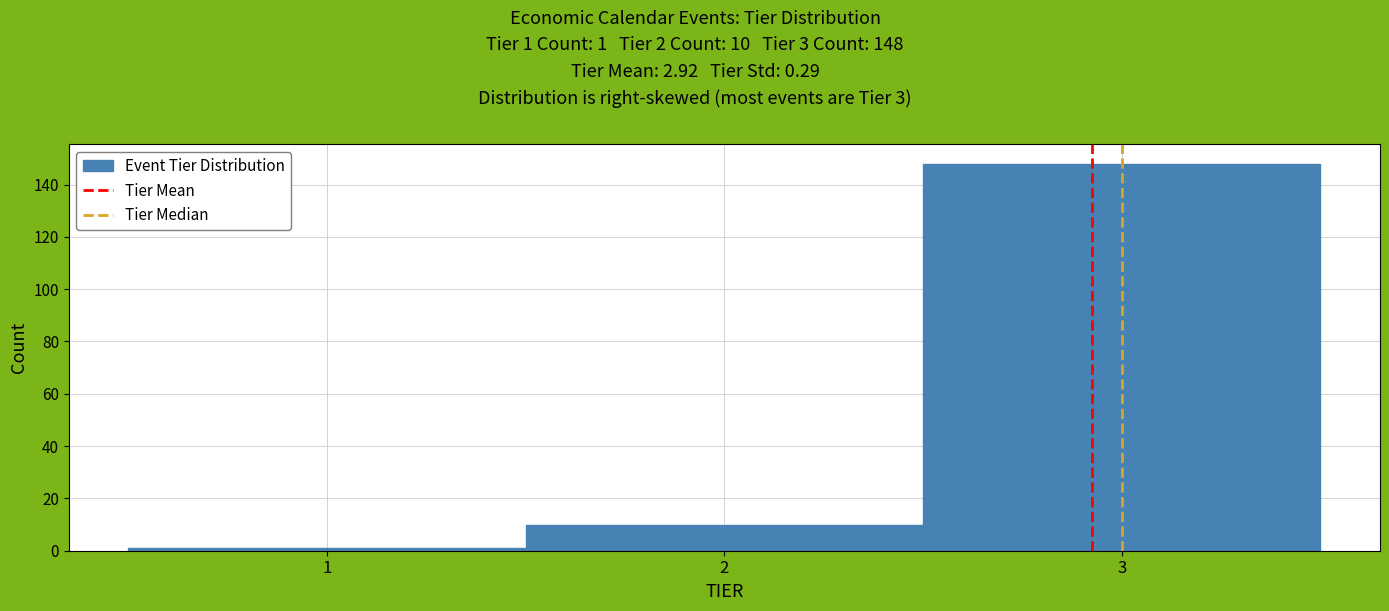

Over which range of the x-axis is the bar tallest?

2.5 to 3.5